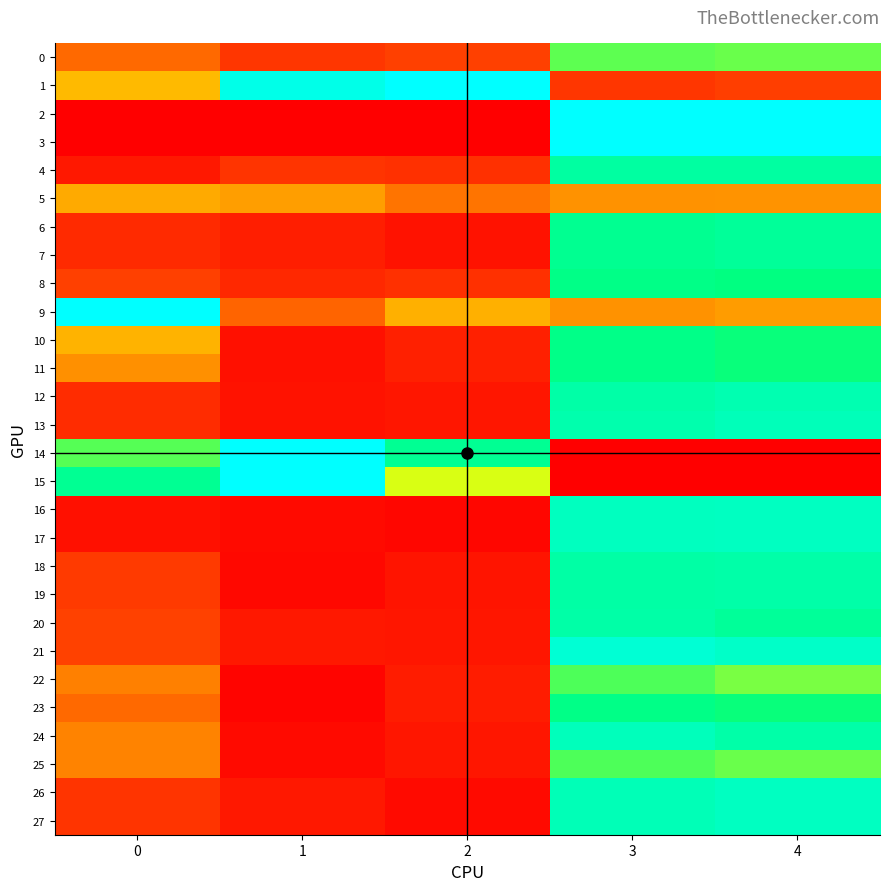

Between 4 and 3, which is larger?

3